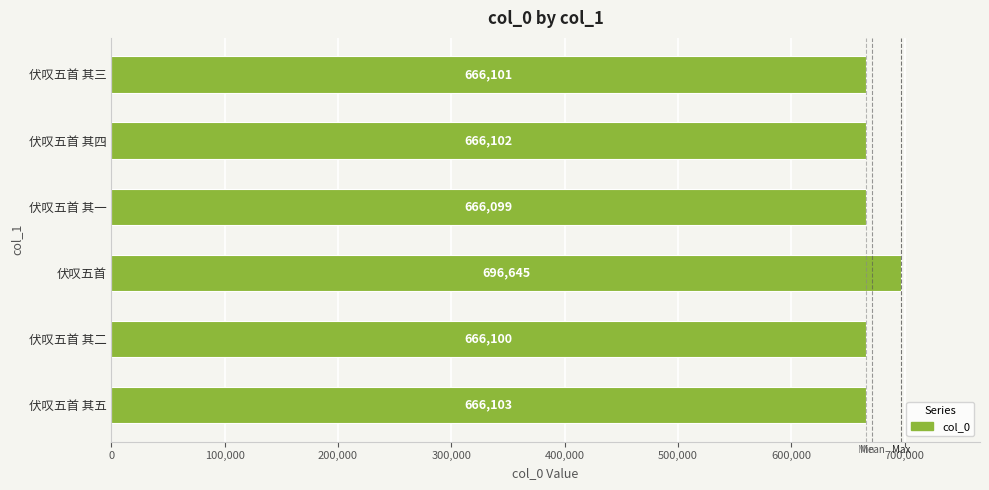

Read the value at 伏叹五首 其二, to the nearest 100.

666100